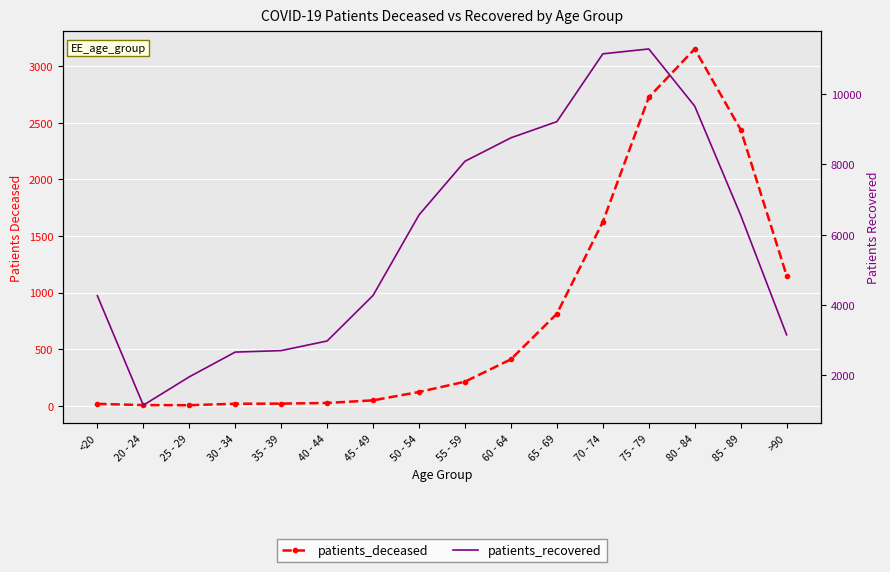

At how many categories does at least one series exceed 3445?

10